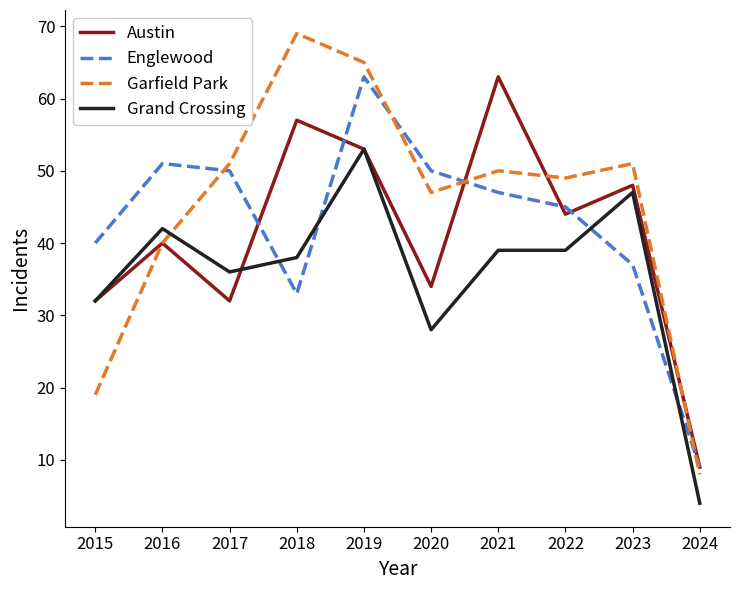

Does the chart display data point markers on the line(s)?

No